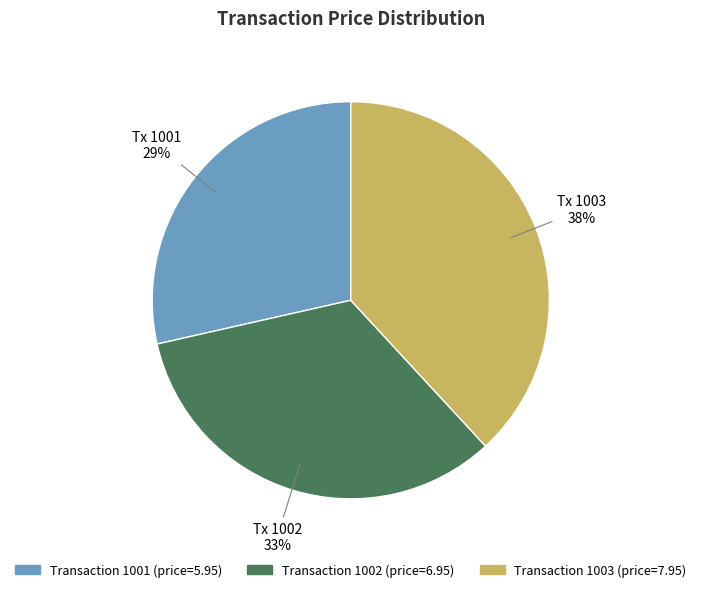

To the nearest percent, what is the average slice percentage?

33%